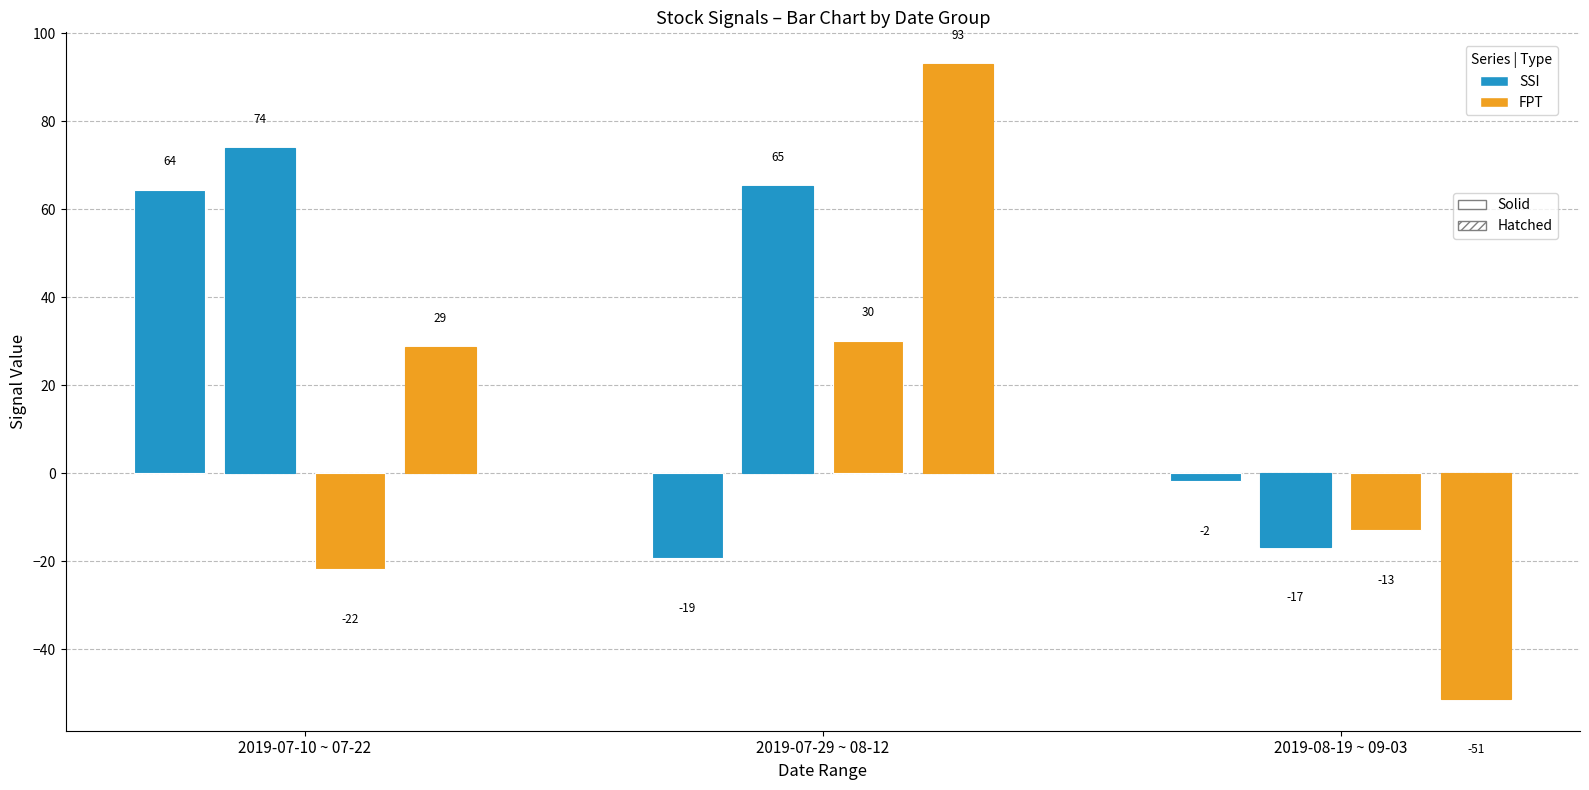

Which has a higher value, 2019-07-15 or 2019-08-26?

2019-07-15